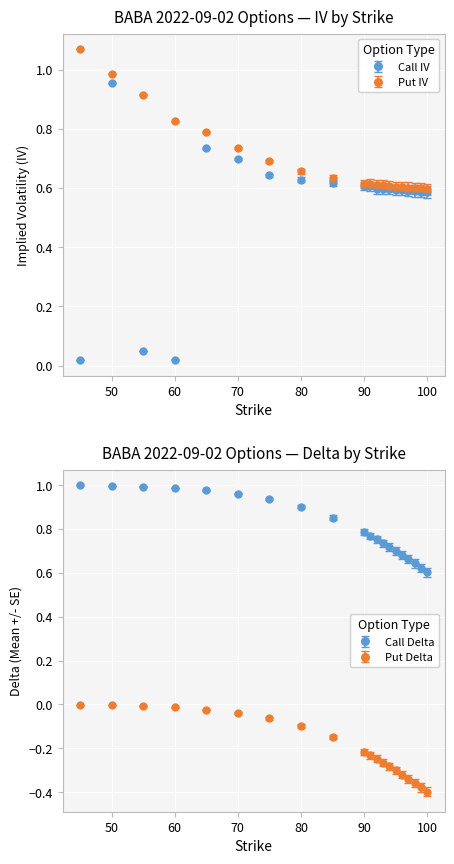

List the labels in order of Call IV value, largest first.

50, 65, 70, 75, 80, 85, 90, 91, 94, 93, 92, 95, 96, 97, 98, 99, 100, 55, 45, 60